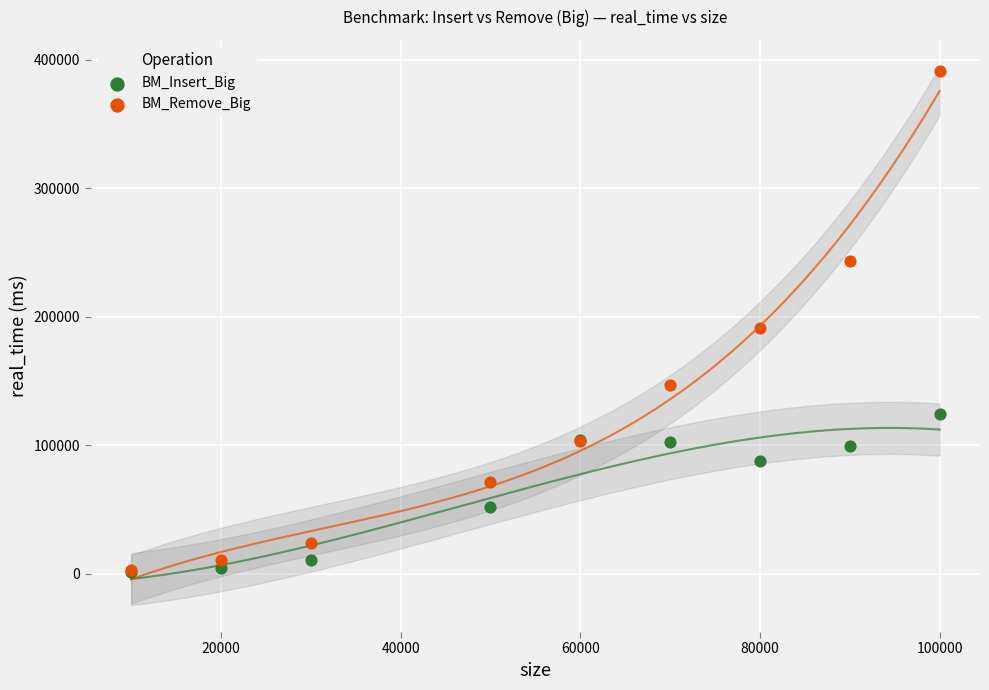

In the BM_Remove_Big series, what Y value is closest to 196911?

191187.0